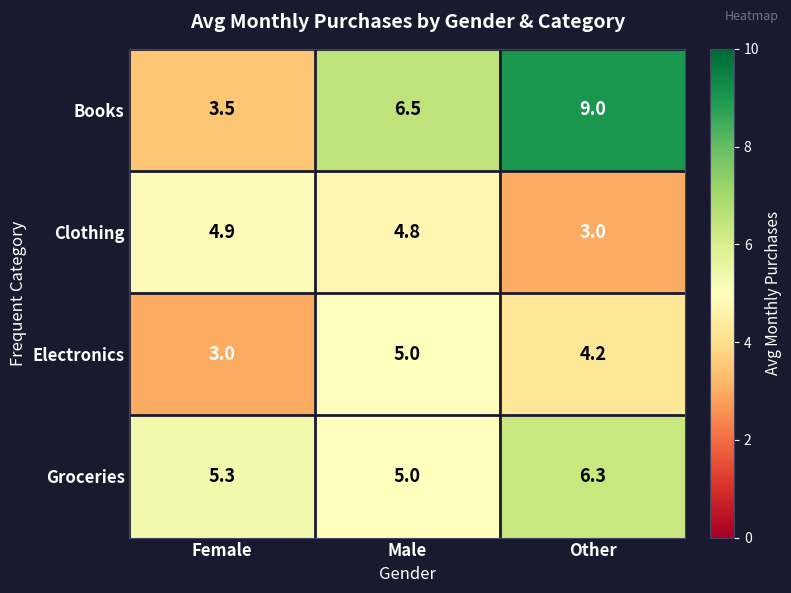

At how many categories does at least one series exceed 8?

1